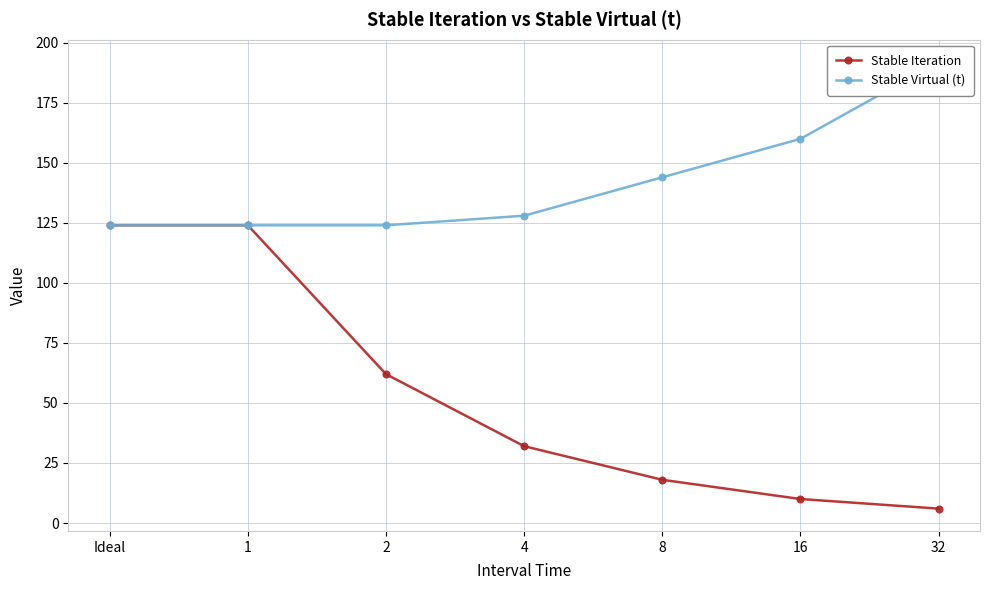

Where does the Stable Virtual (t) series first go above 128?

8